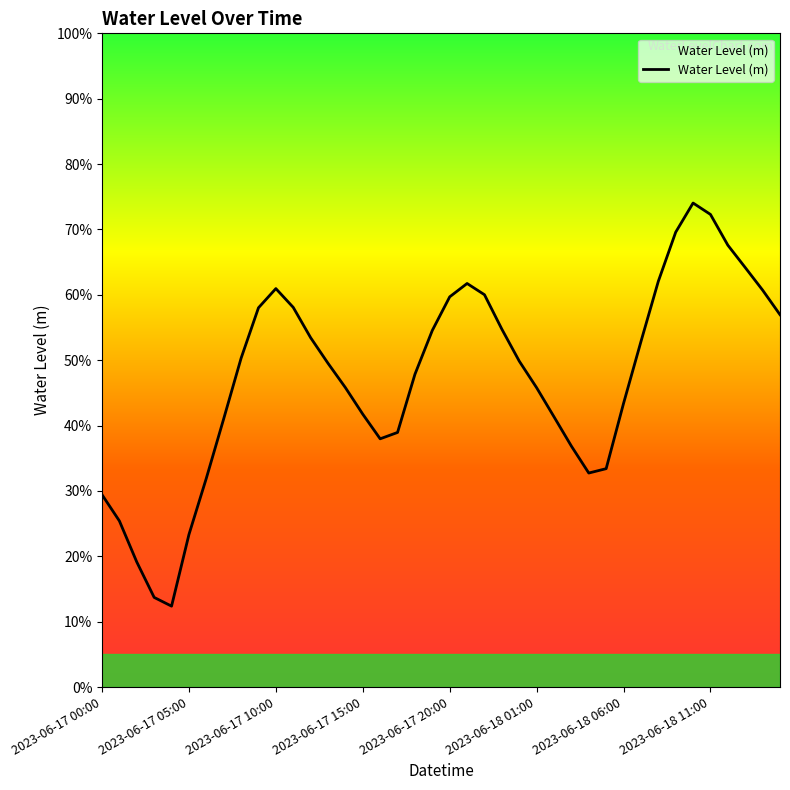

What is the value of the 14th point from the left?

0.5